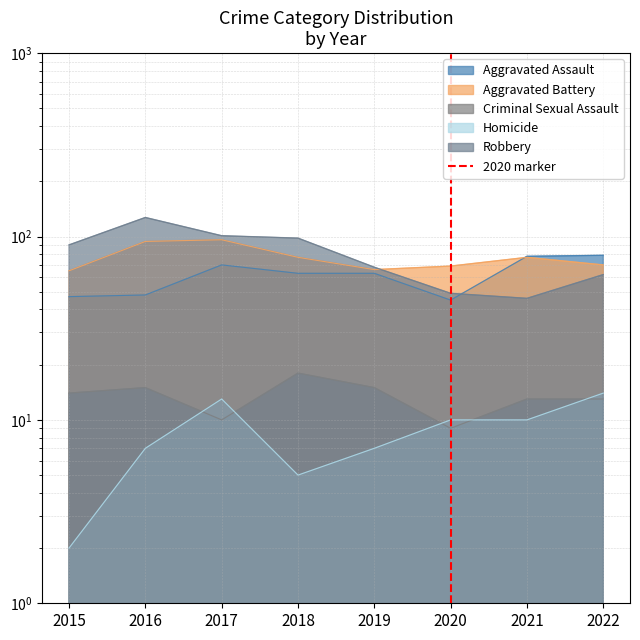

At which label is the value closest to 0?

2020